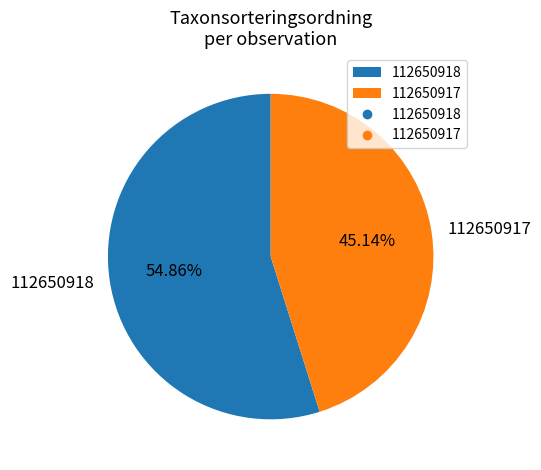

What is the ratio of the value at 112650917 to the value at 112650918?

0.8